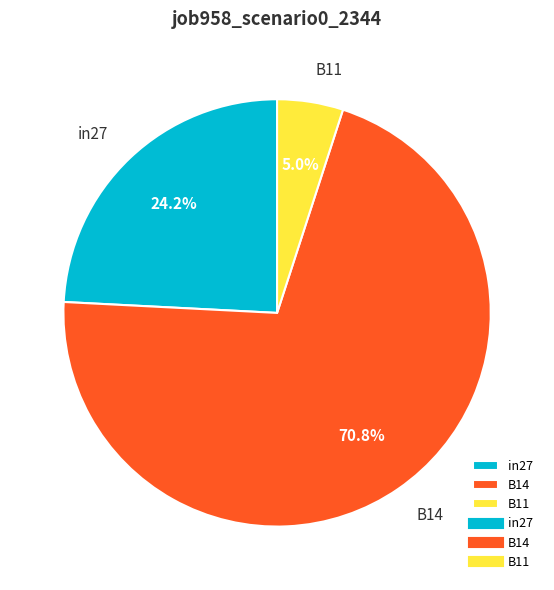

Between in27 and B14, which is larger?

B14